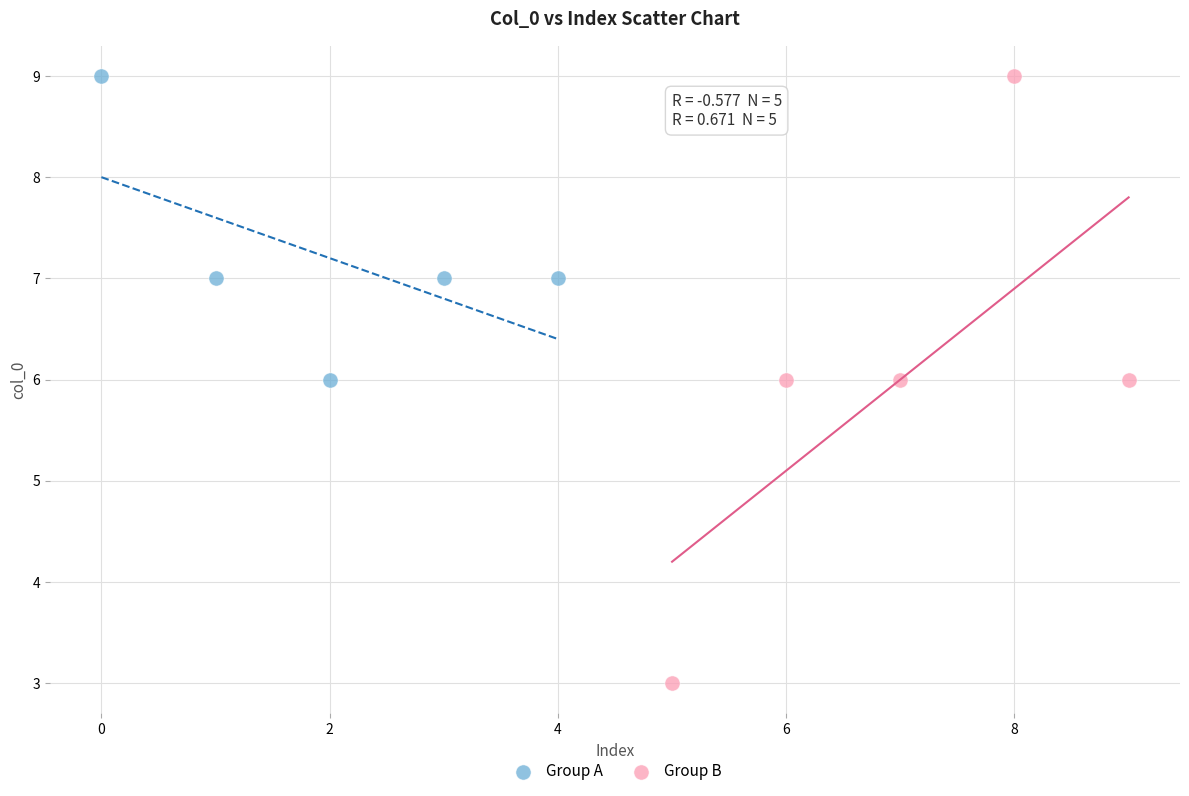

Which series reaches the minimum Y coordinate?

Group B